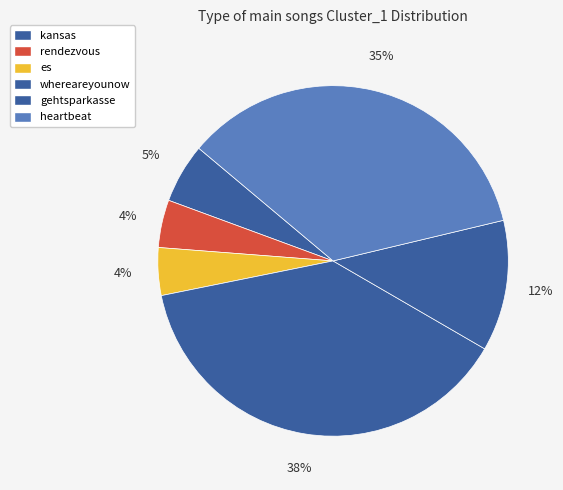

To the nearest percent, what is the average slice percentage?

17%